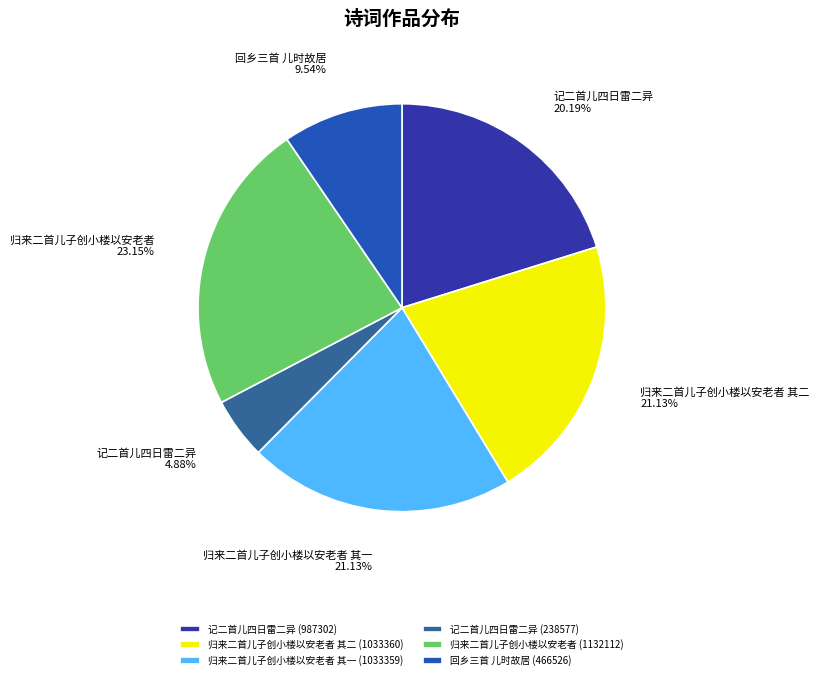

Is there a majority slice in this chart?

No